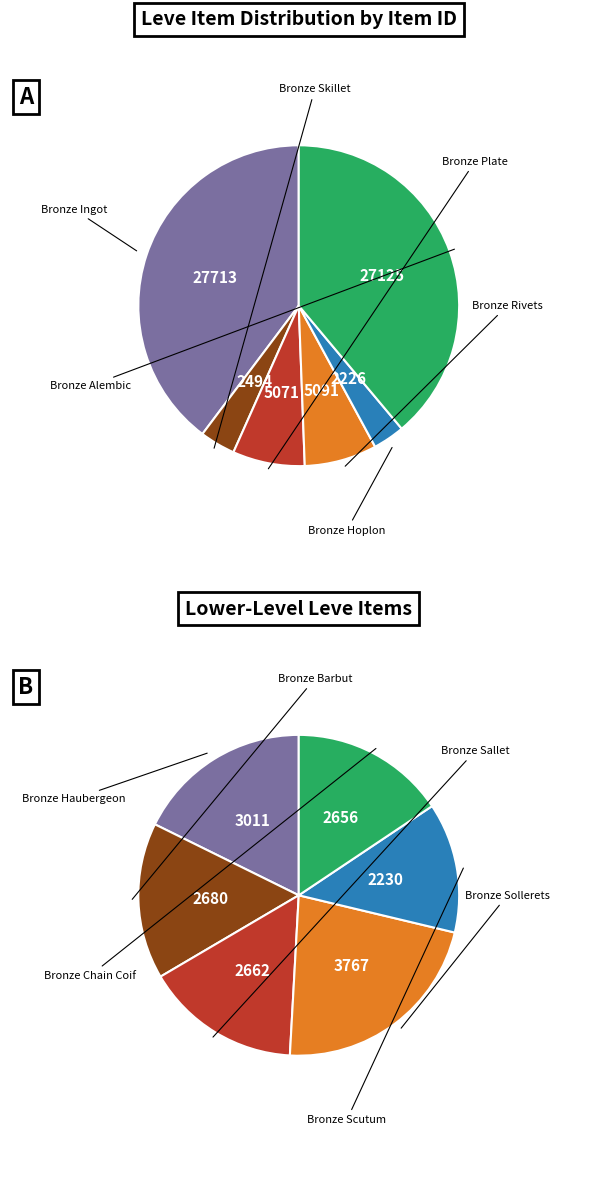

Between Bronze Skillet and Bronze Rivets, which is larger?

Bronze Rivets